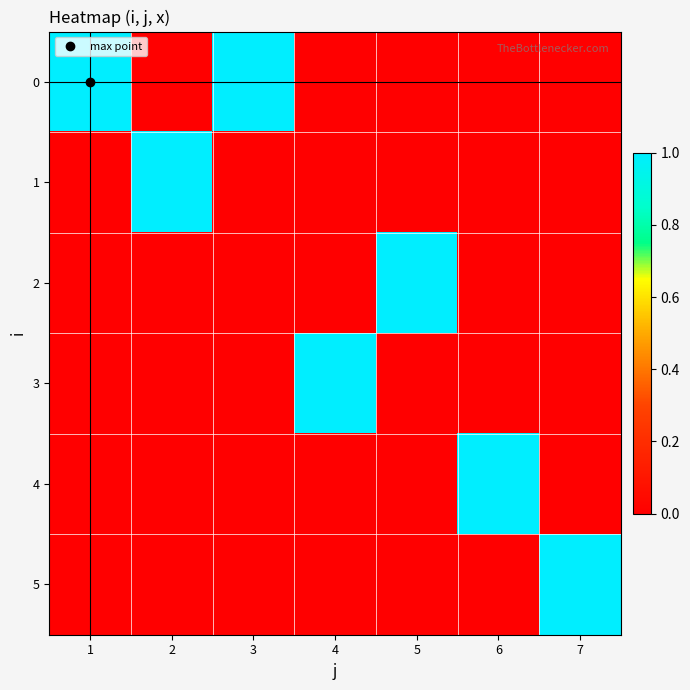

Reading right to left, list all the values displayed in this chart.

0: 7=0	6=0	5=0	4=0	3=1	2=0	1=1
1: 7=0	6=0	5=0	4=0	3=0	2=1	1=0
2: 7=0	6=0	5=1	4=0	3=0	2=0	1=0
3: 7=0	6=0	5=0	4=1	3=0	2=0	1=0
4: 7=0	6=1	5=0	4=0	3=0	2=0	1=0
5: 7=1	6=0	5=0	4=0	3=0	2=0	1=0